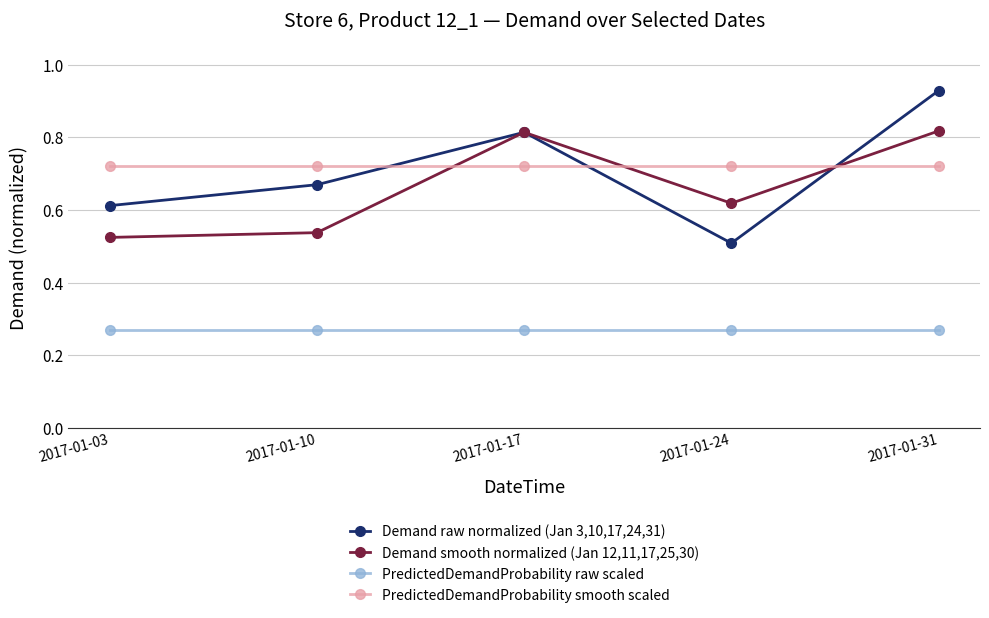

In Demand raw normalized (Jan 3,10,17,24,31), how many points are higher than both neighbors (excluding endpoints)?

1